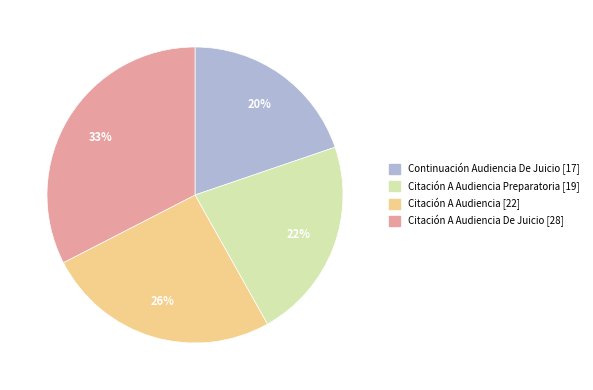

To the nearest percent, what is the average slice percentage?

25%